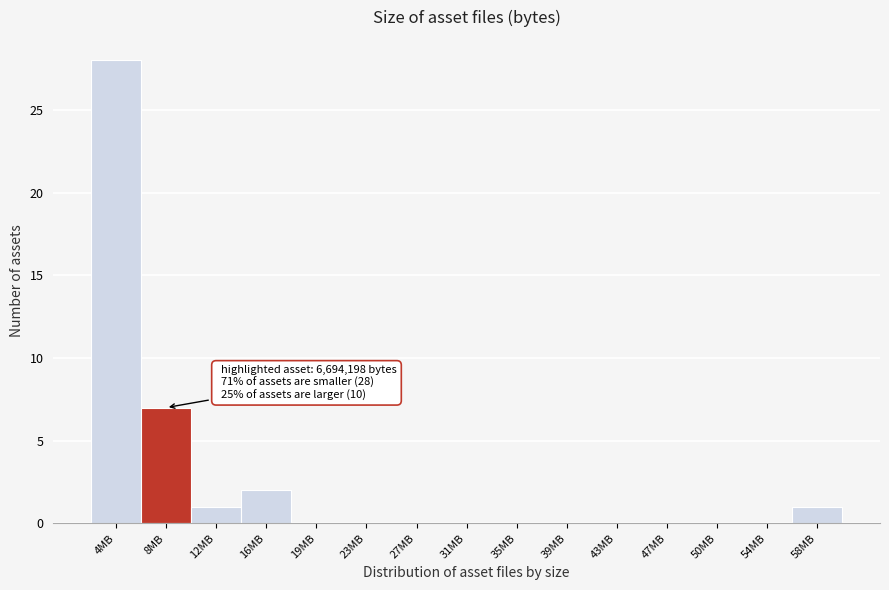

Reading right to left, extract all data points from this chart.

58MB=1	54MB=0	50MB=0	47MB=0	43MB=0	39MB=0	35MB=0	31MB=0	27MB=0	23MB=0	19MB=0	16MB=2	12MB=1	8MB=7	4MB=28